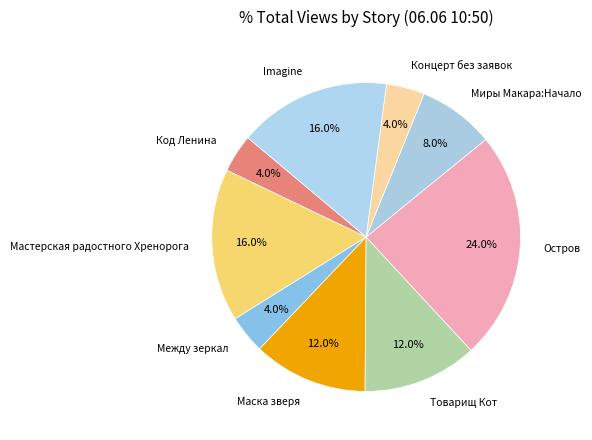

What is the largest slice in the pie chart?

Остров